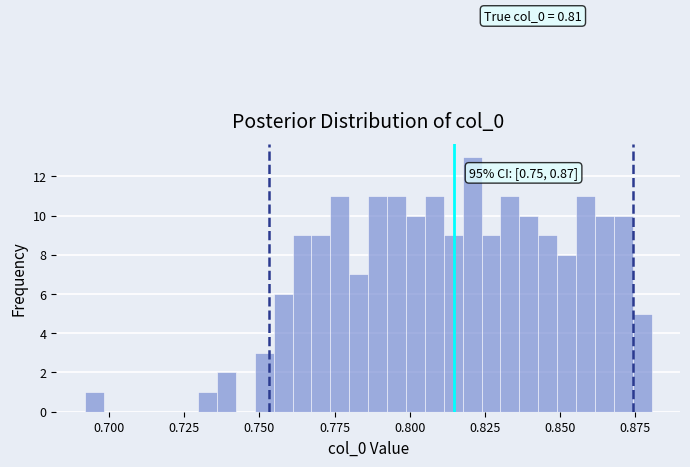

Read against the x-axis, roughly where is the centre of the tallest bar?

0.820